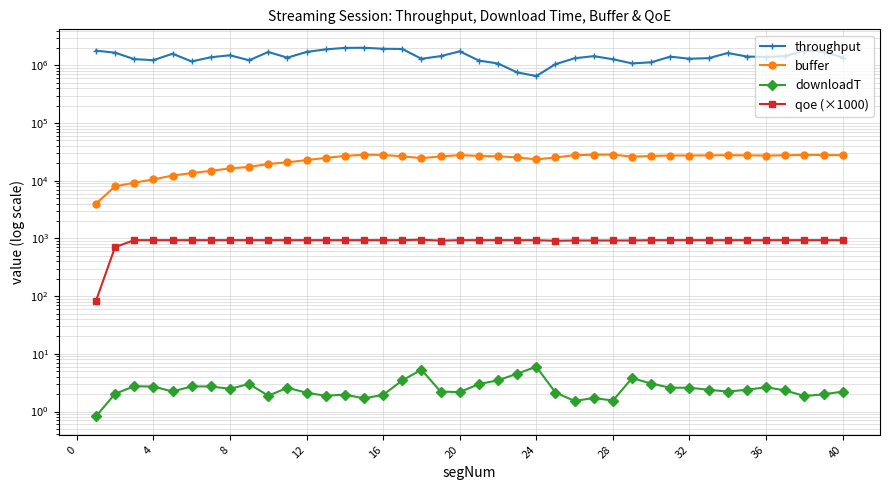

List the series in order of their peak value, lowest first.

downloadT, qoe (×1000), buffer, throughput